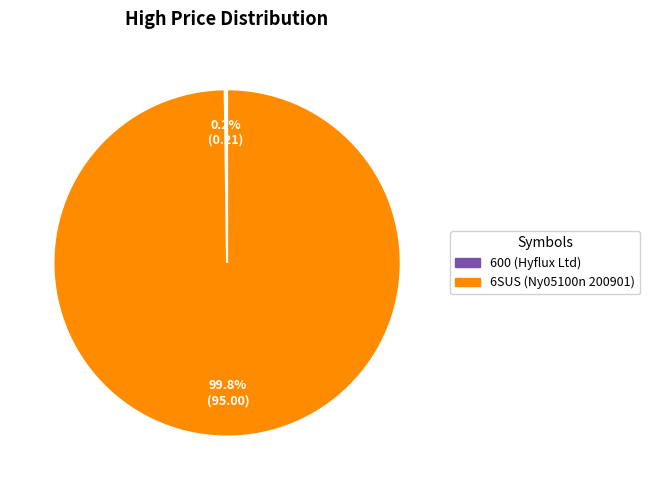

To the nearest percent, what percentage of the pie is 6SUS (Ny05100n 200901)?

100%